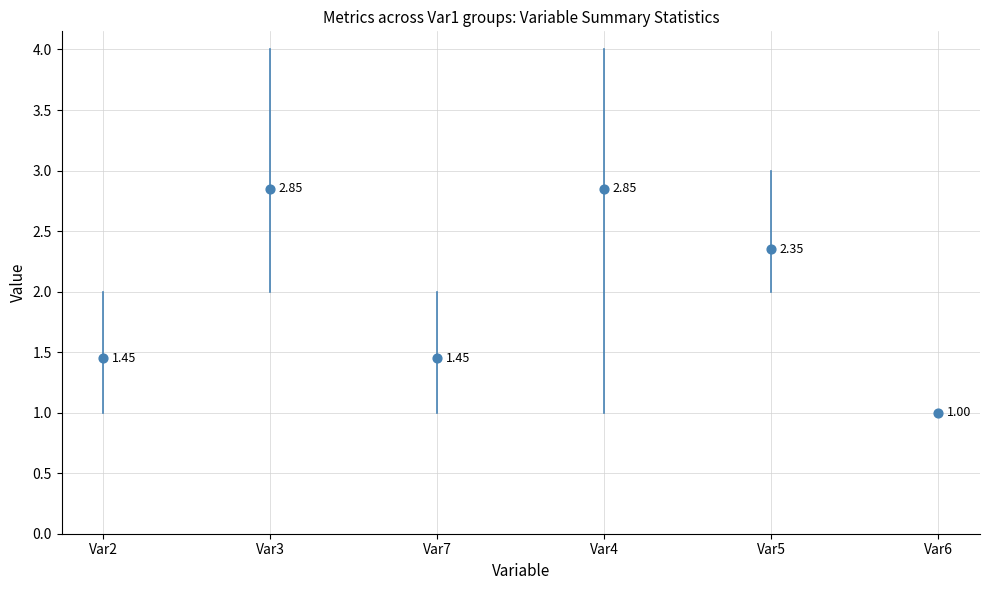

What is the average Y value?

2.0